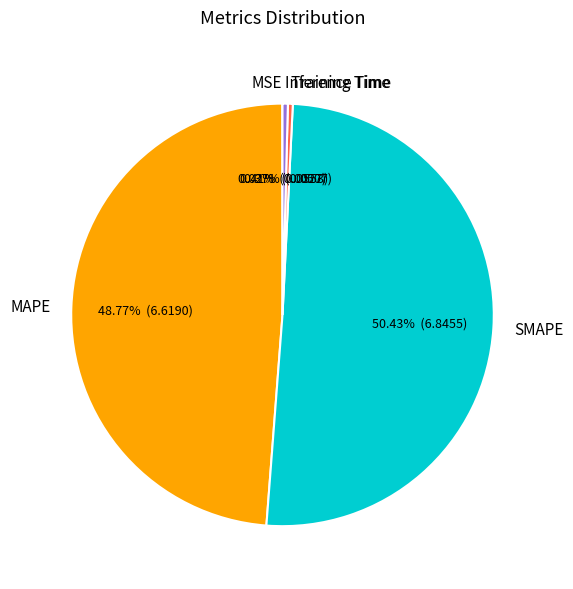

Do SMAPE and Training Time together represent more than half of the pie?

Yes